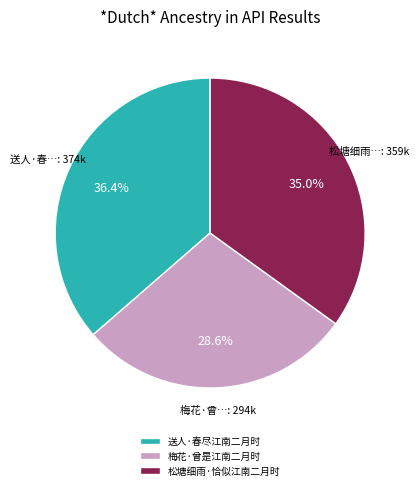

What is the smallest slice in the pie chart?

梅花·曾是江南二月时